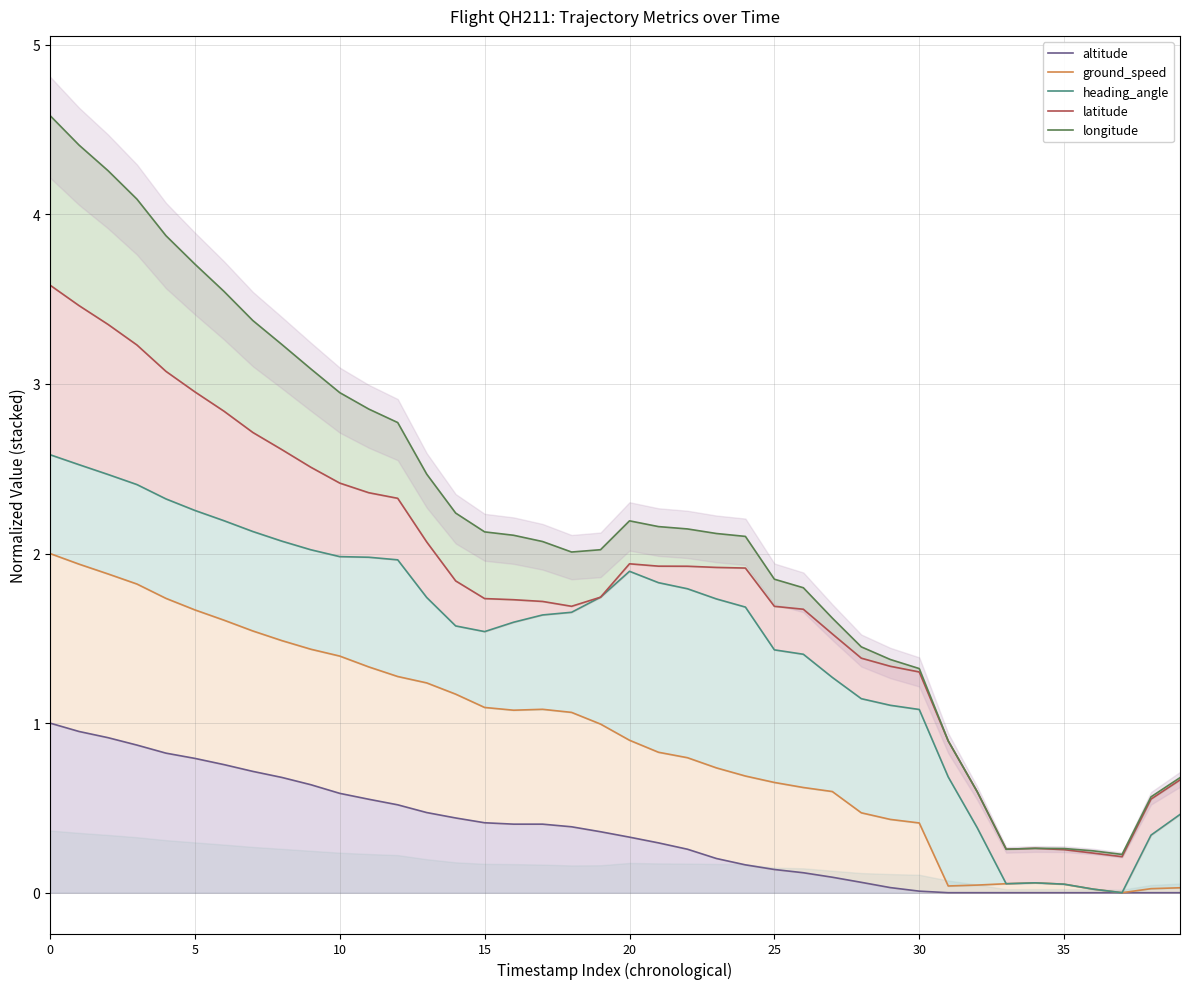

Is it true that latitude equals 0.2 at 37?

True